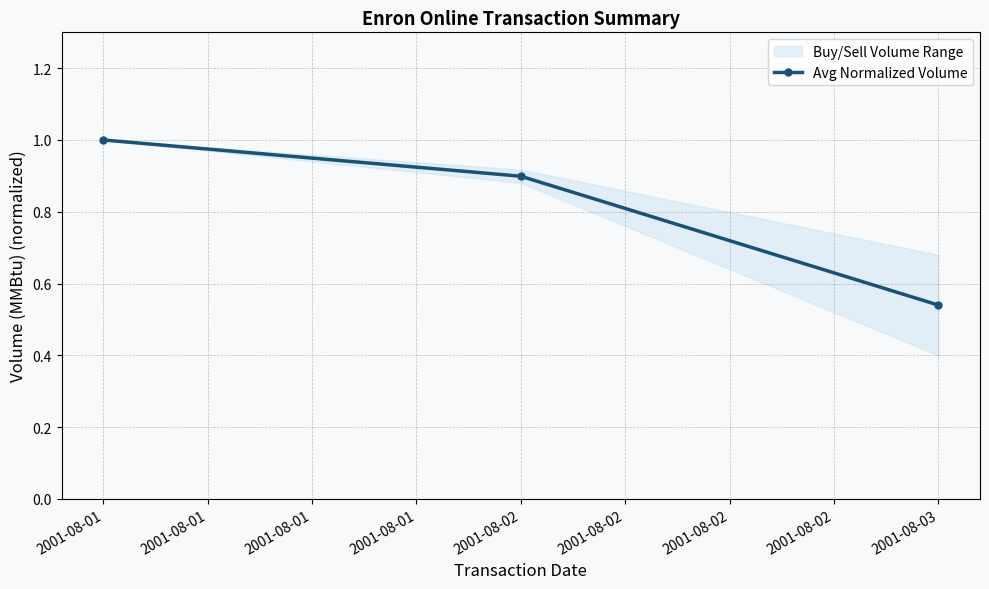

Is it true that Avg Normalized Volume equals 0.2 at 2001-08-03?

False